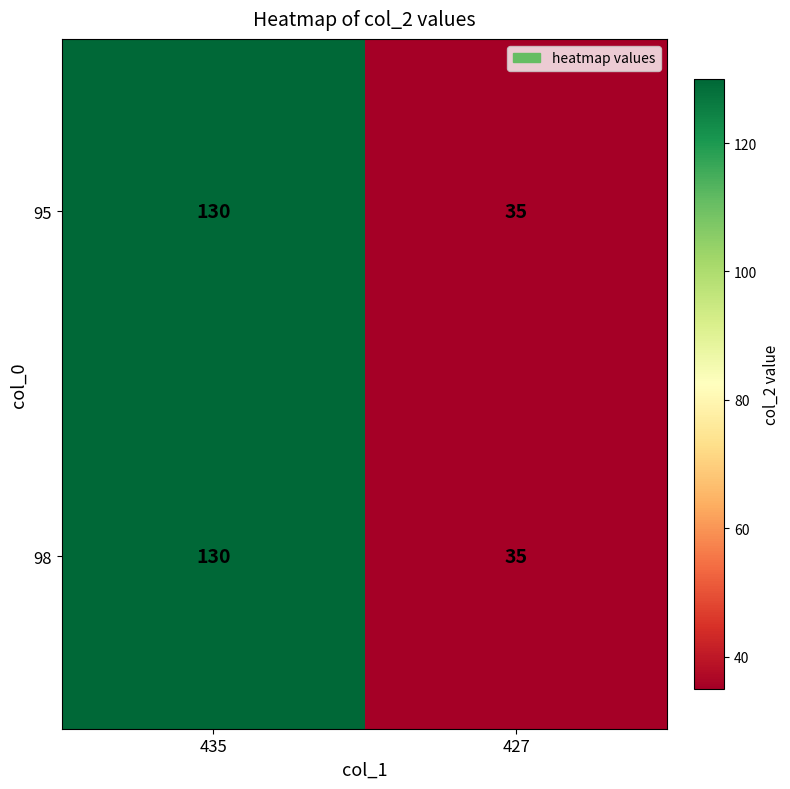

What is the sum of the 98 values at 427 and 435?

165